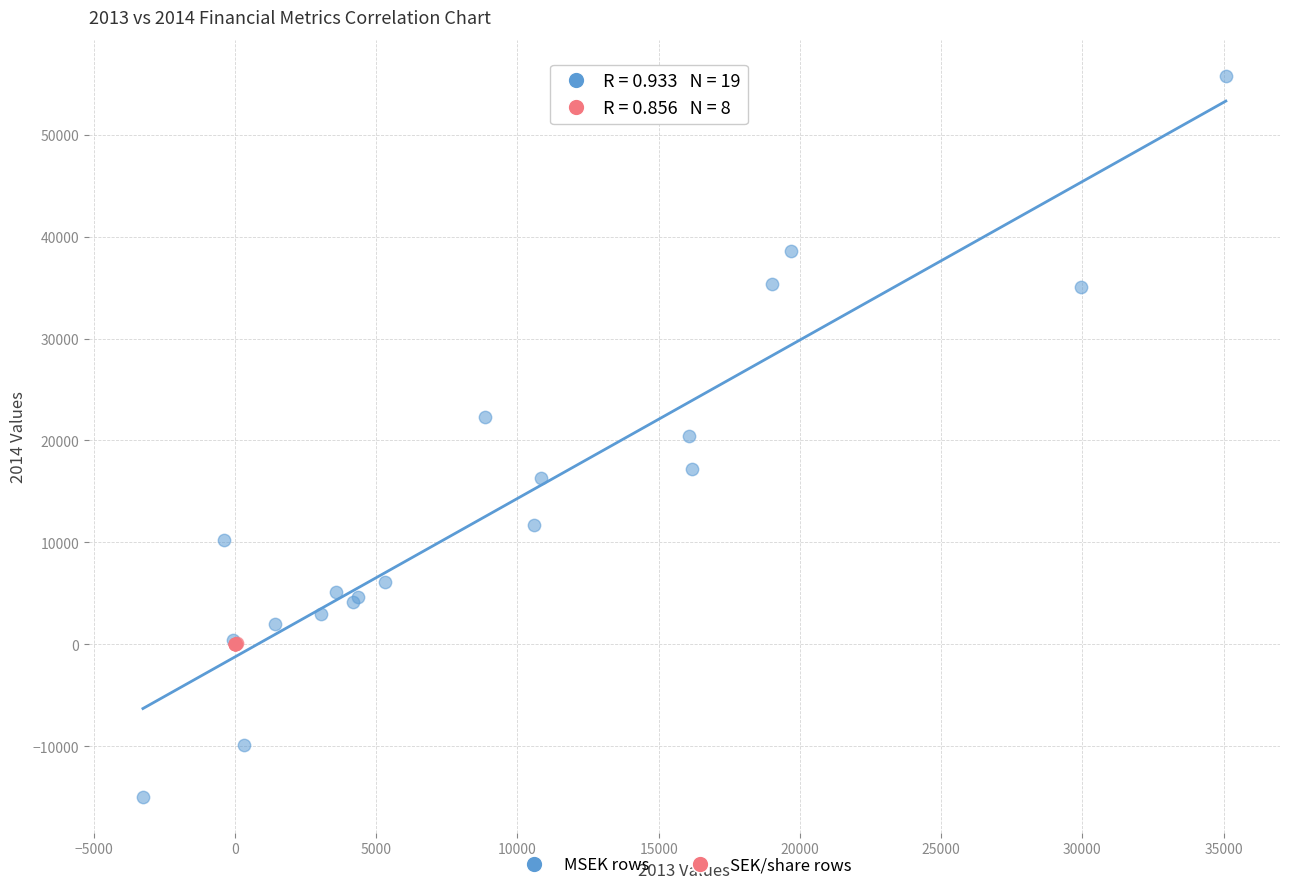

Which series has the widest spread of Y values?

MSEK rows